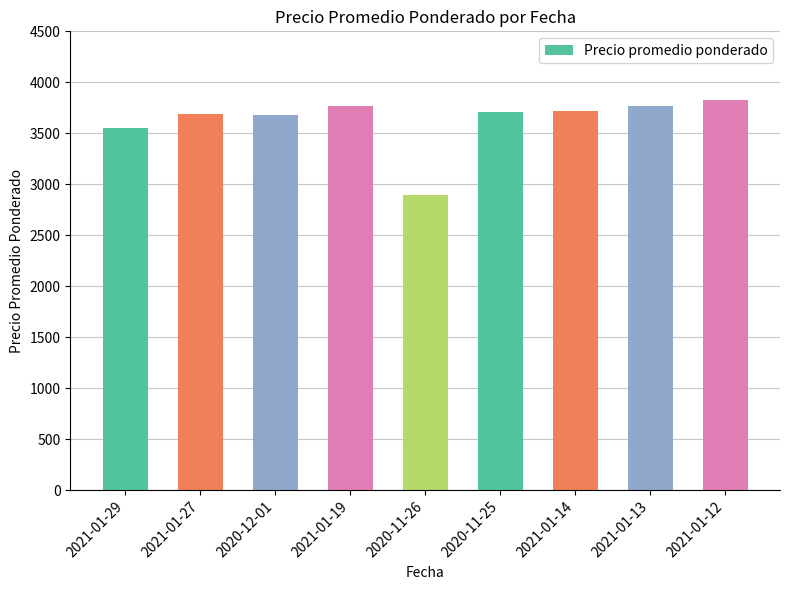

The value at 2021-01-14 is 1617. True or false?

False